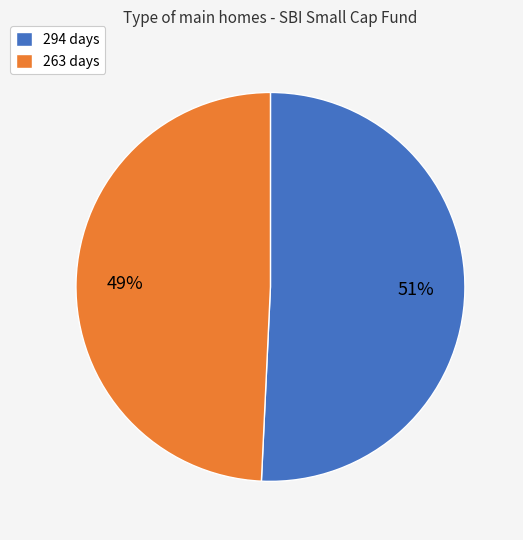

What percentage is the 294 days slice, to the nearest percent?

51%